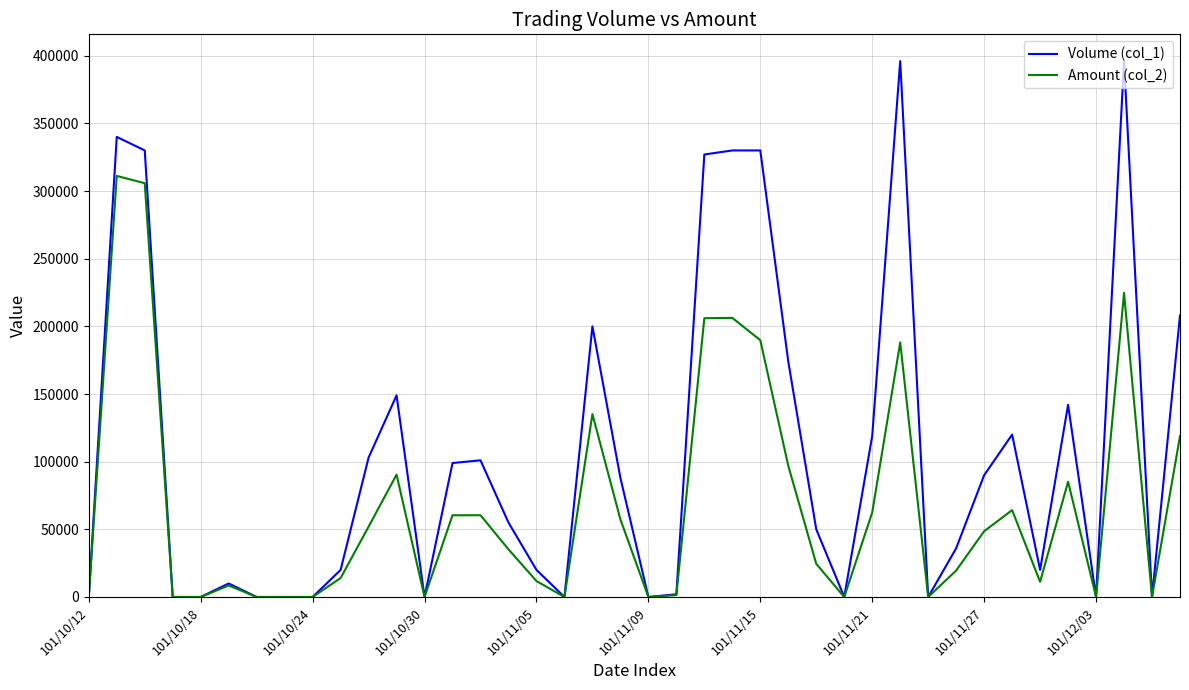

Which series has the largest total across all categories?

Volume (col_1)